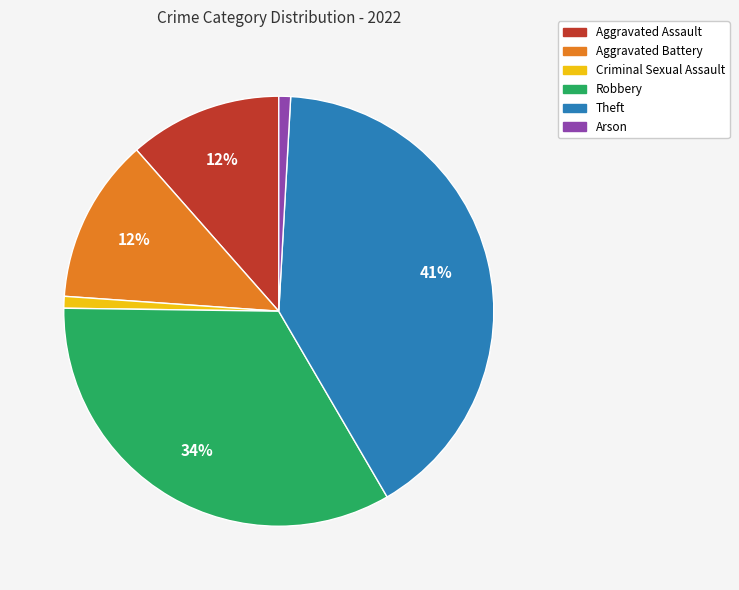

How many slices are in this pie chart?

6